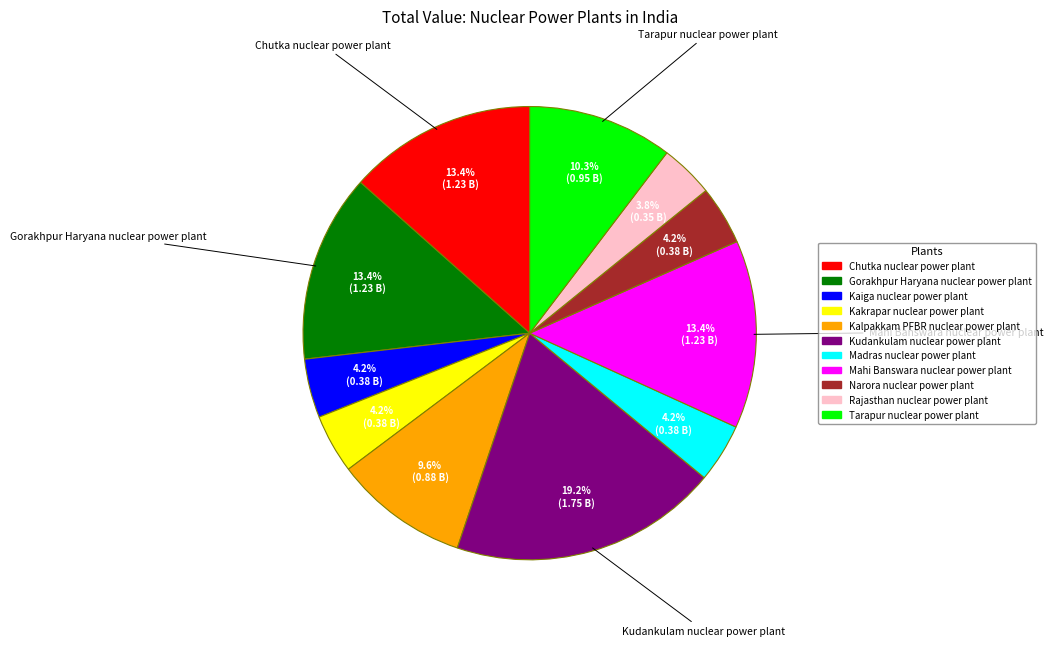

The Madras nuclear power plant slice represents 4% of the pie. True or false?

True